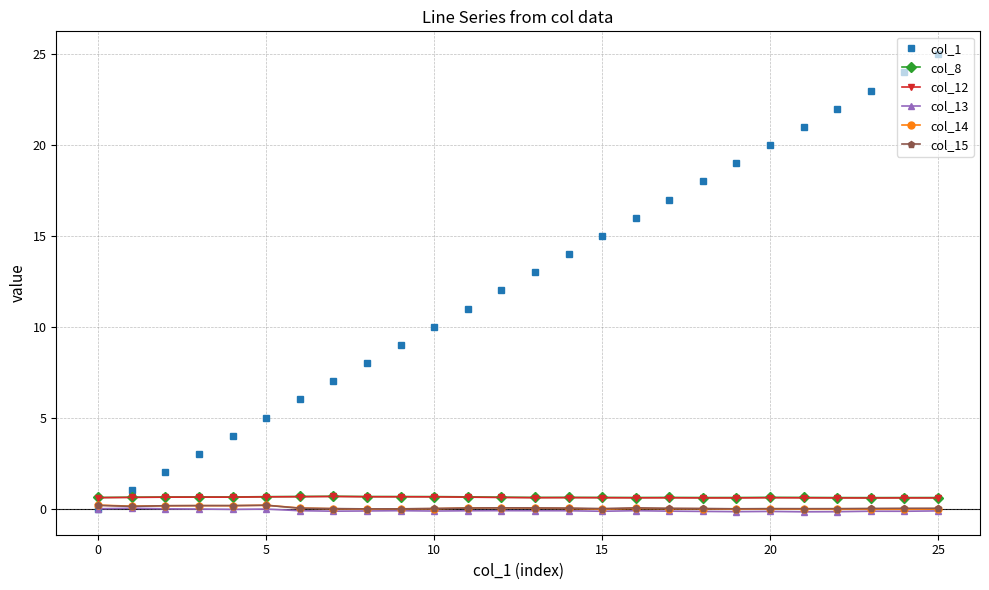

True or false: col_1 and col_8 intersect in this chart.

True